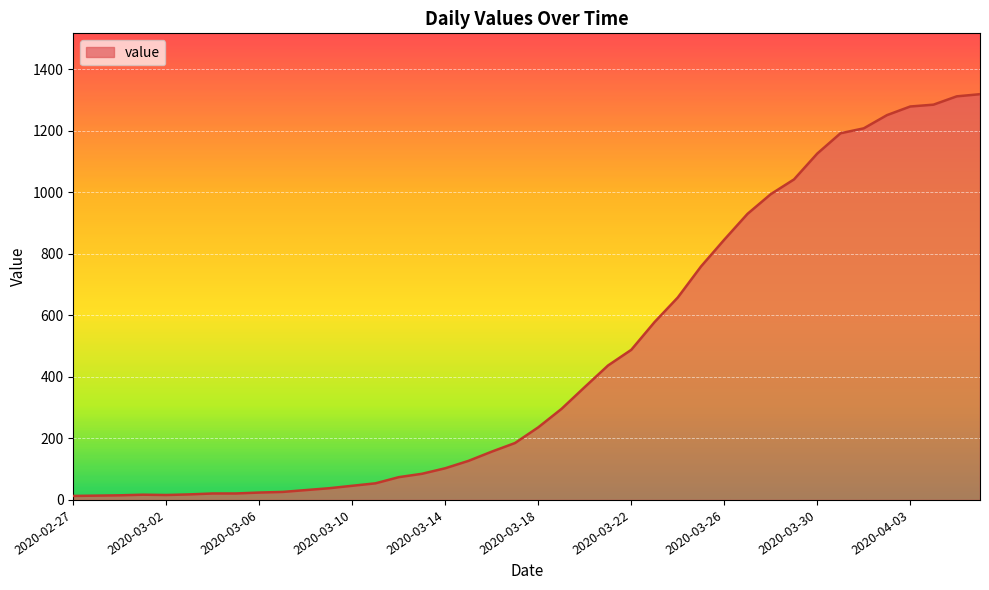

What is the difference between the maximum and minimum values?

1306